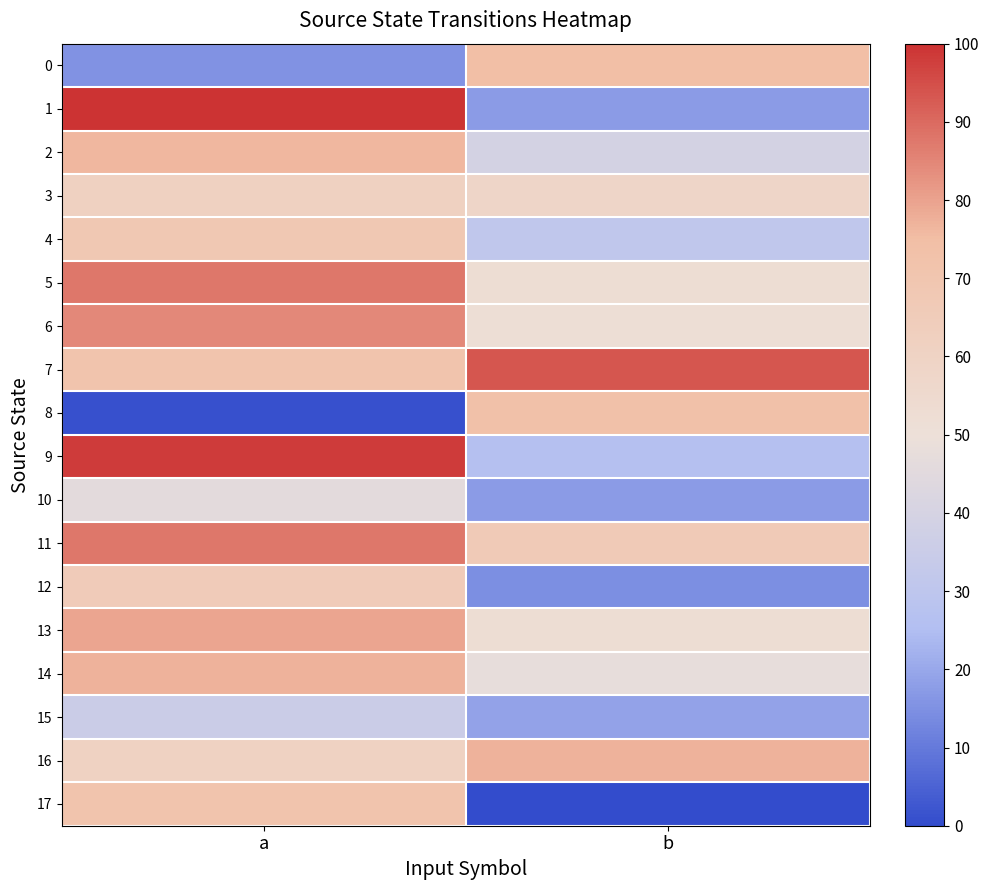

Reading left to right, extract all data points from this chart.

0: a=15.6	b=74.6
1: a=100.0	b=17.2
2: a=76.2	b=39.3
3: a=61.5	b=58.2
4: a=68.0	b=31.1
5: a=87.7	b=52.5
6: a=84.4	b=51.6
7: a=71.3	b=93.4
8: a=0.8	b=73.0
9: a=98.4	b=26.2
10: a=45.9	b=17.2
11: a=87.7	b=66.4
12: a=65.6	b=14.8
13: a=79.5	b=52.5
14: a=77.0	b=47.5
15: a=35.2	b=18.9
16: a=60.7	b=77.0
17: a=71.3	b=0.0